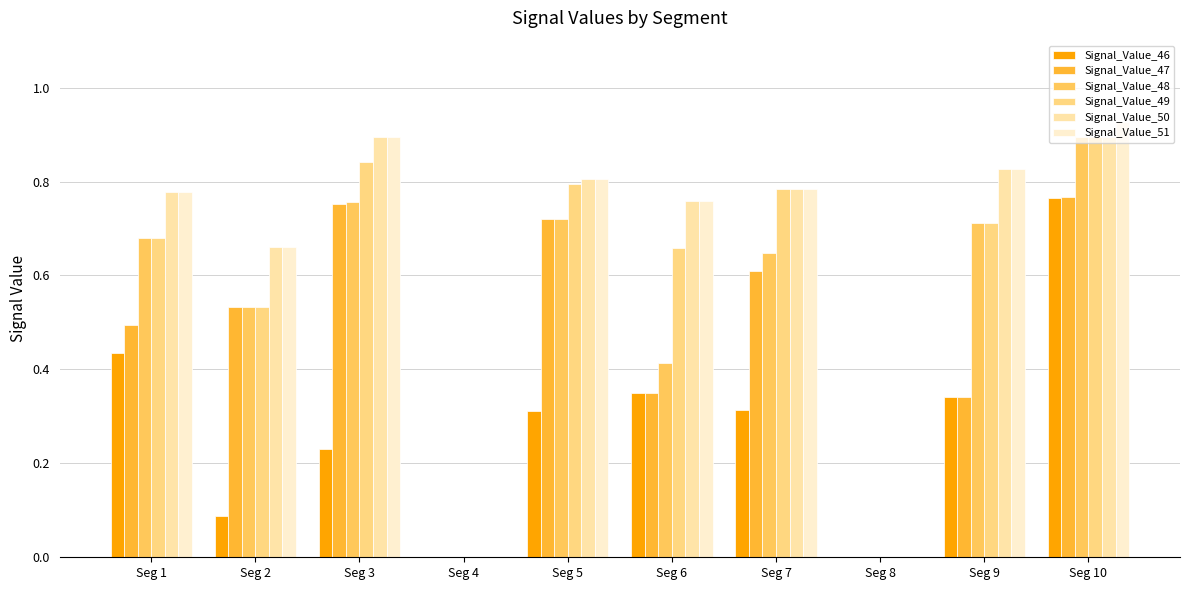

How many groups of bars are there?

10